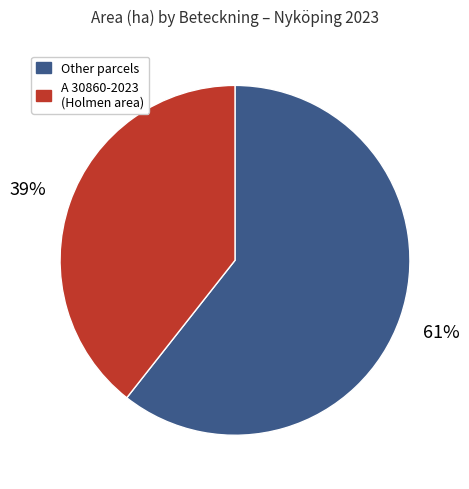

Is there a majority slice in this chart?

Yes